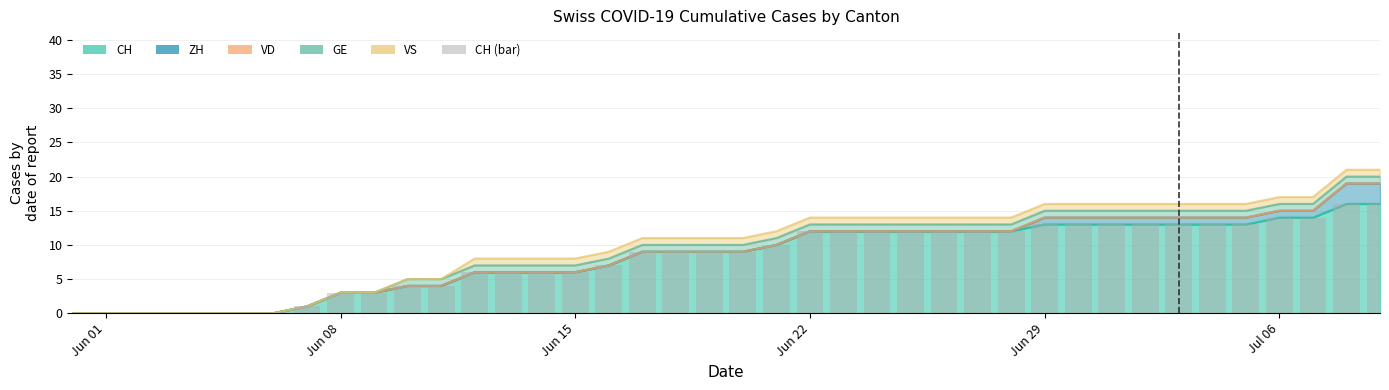

Does the chart contain any negative values?

No